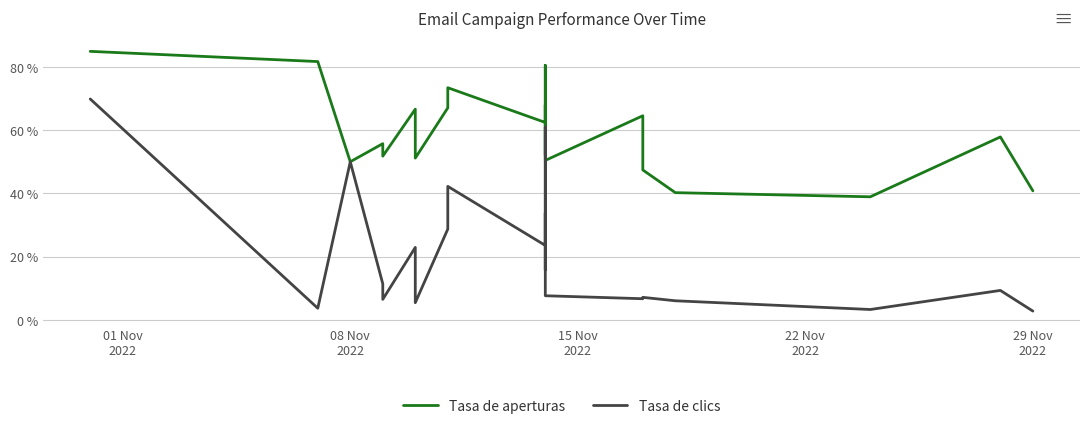

In Tasa de clics, how many points are lower than both neighbors (excluding endpoints)?

7